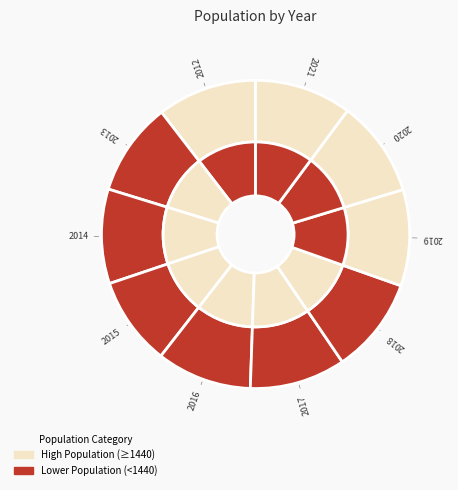

Is it true that 2013 is 10% of the pie?

True